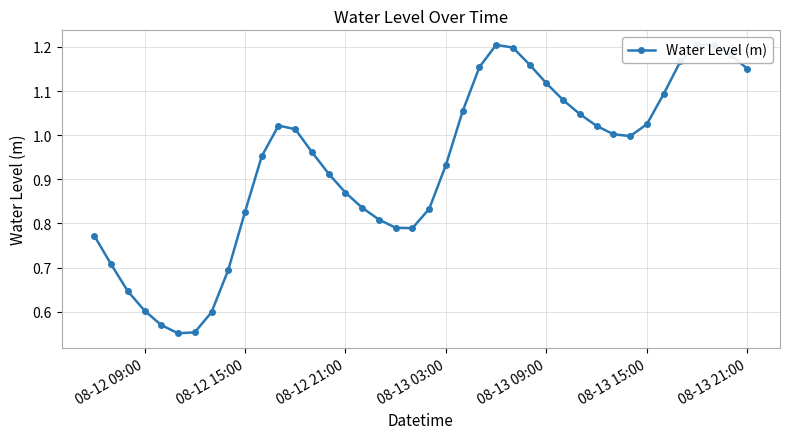

What is the sum of all values?

37.3